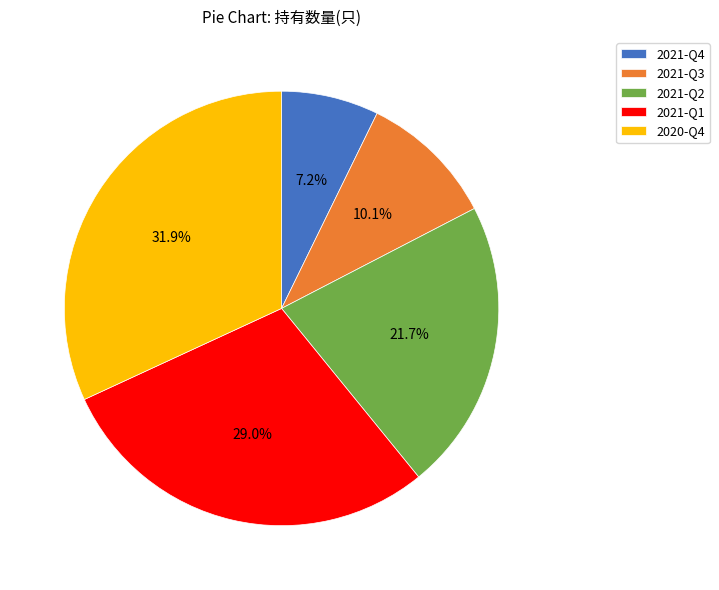

Which category has the biggest portion of the pie?

2020-Q4